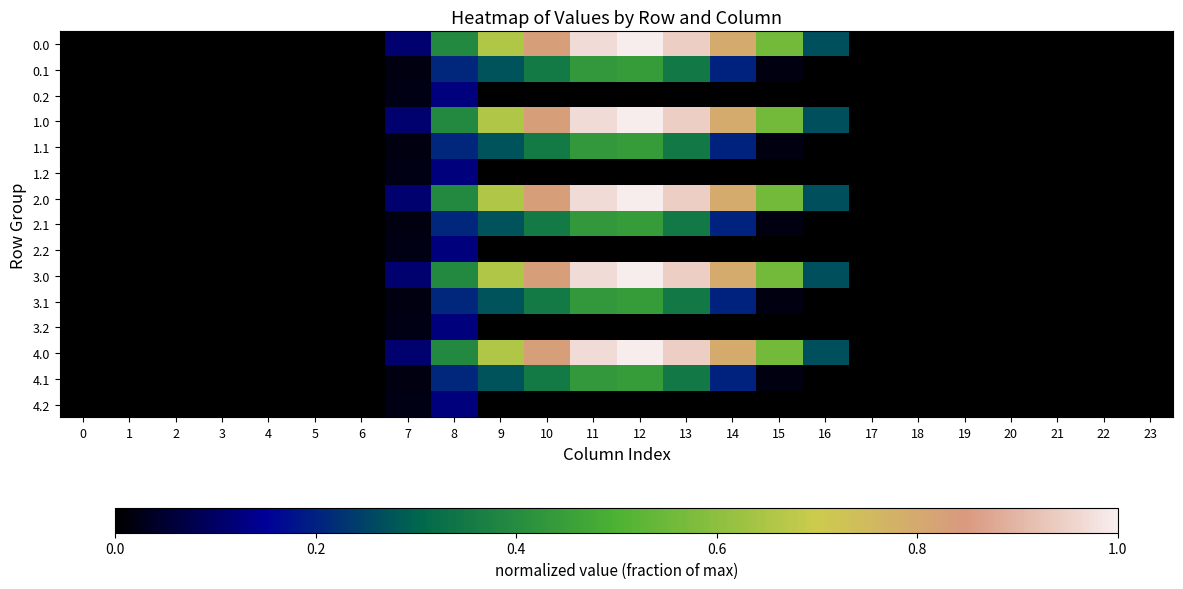

How many distinct data groups are displayed?

15